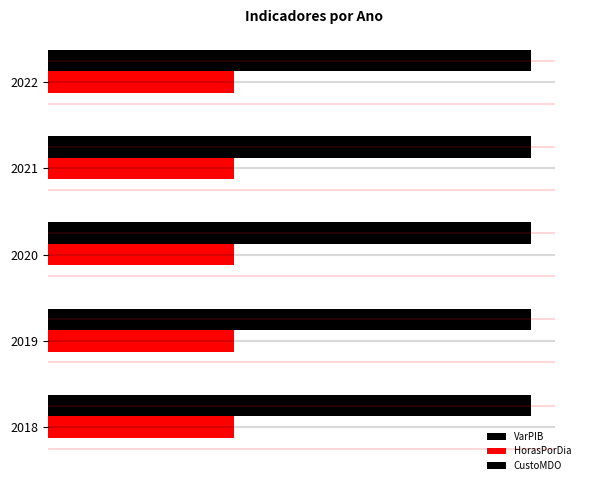

How many data points does each series have?

5